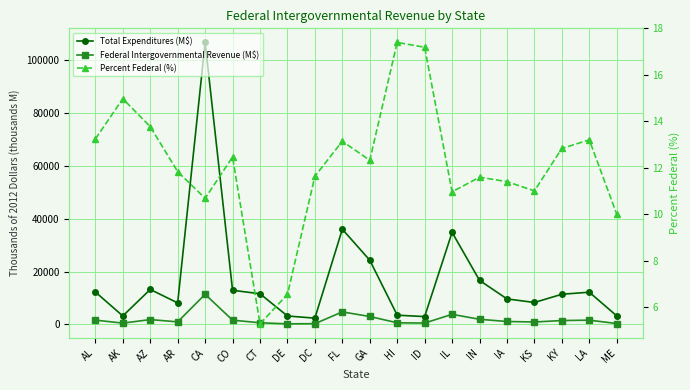

At which label does Percent Federal (%) first exceed 12?

AL